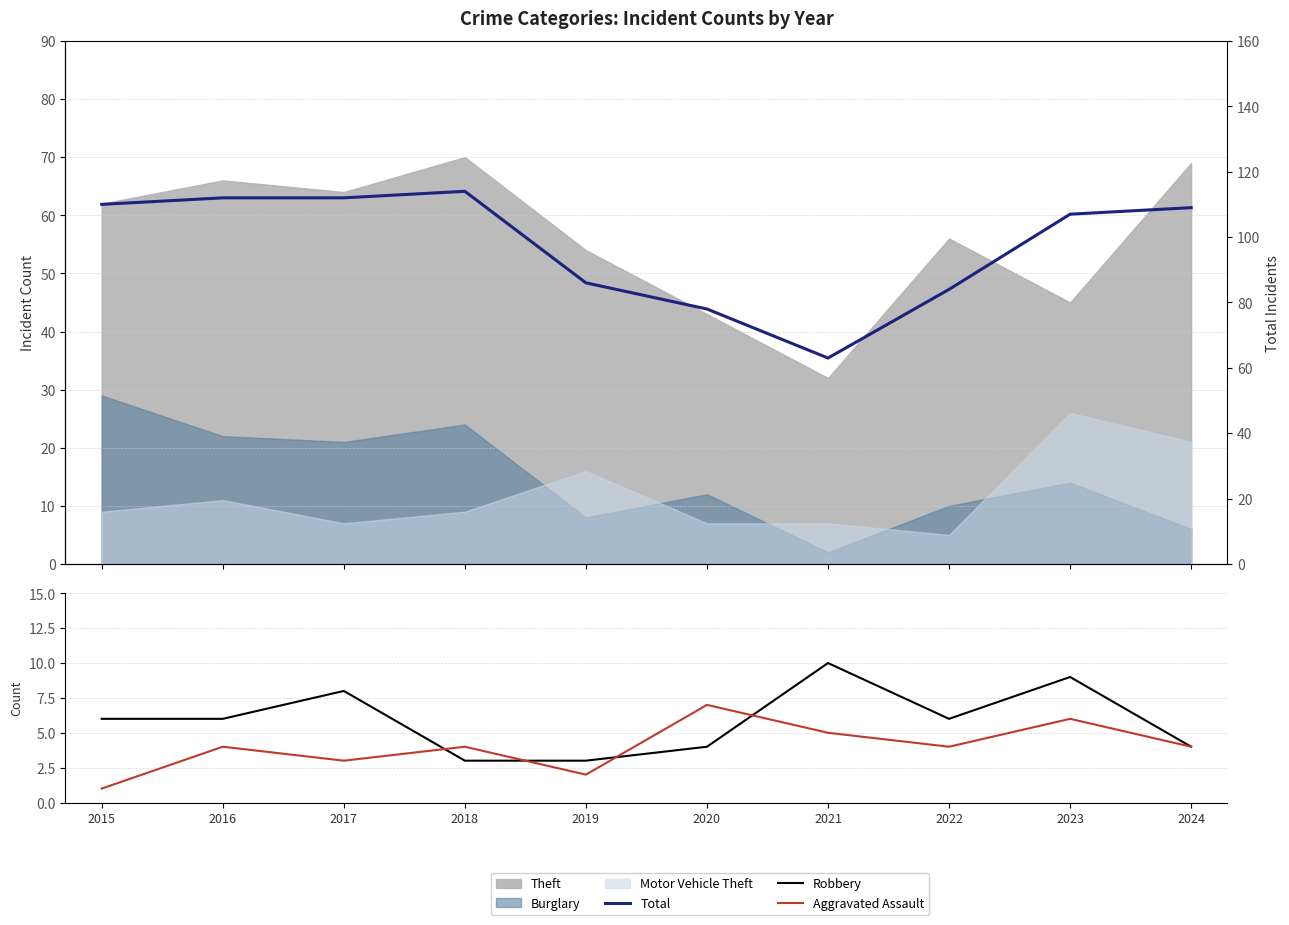

What is the value of the Aggravated Assault point at the 7th from the left?

5